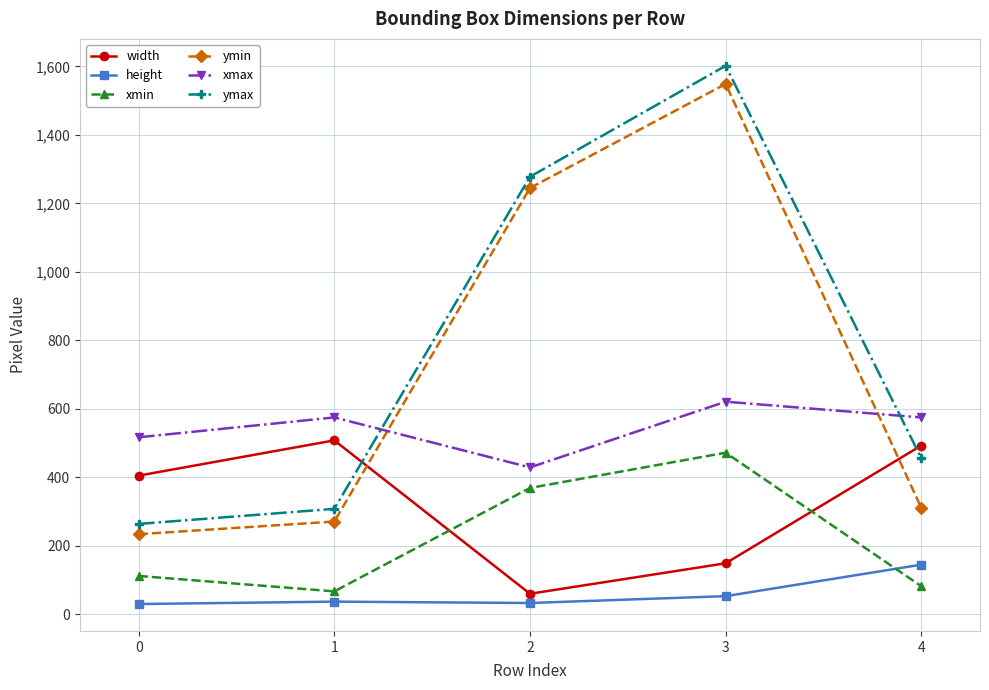

True or false: height and width cross at least once.

False